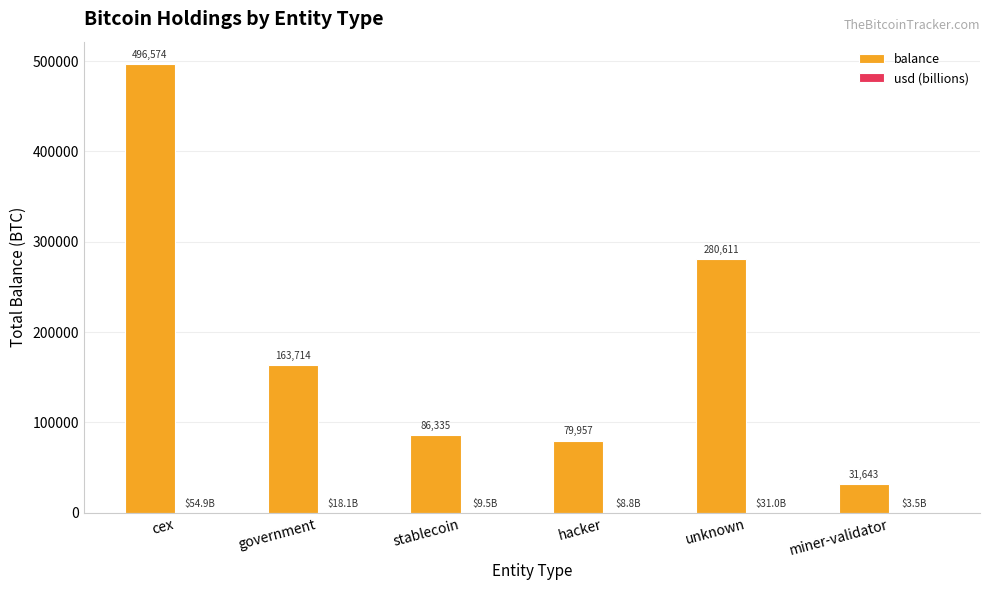

Which category has the highest value in the balance series?

cex